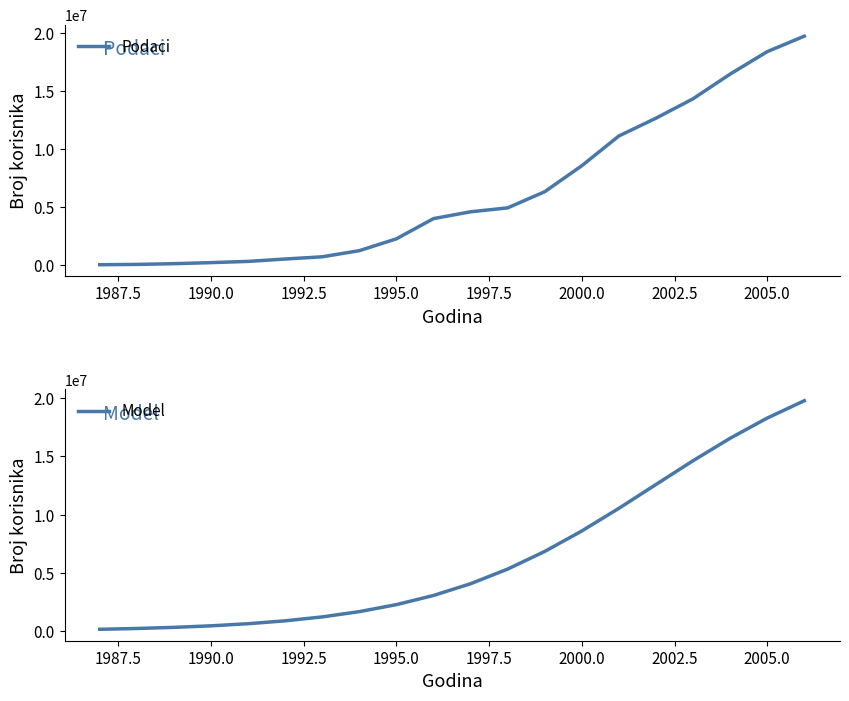

After their last crossing, which series has the higher values: Podaci or Model?

Model